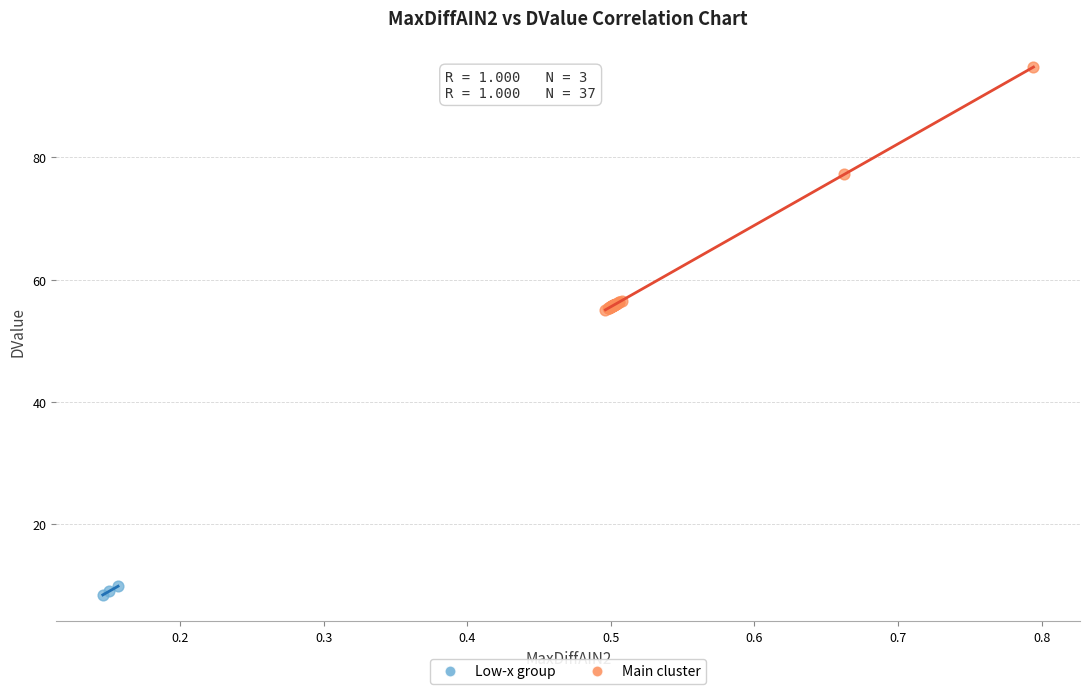

Which series reaches the maximum Y coordinate?

Main cluster